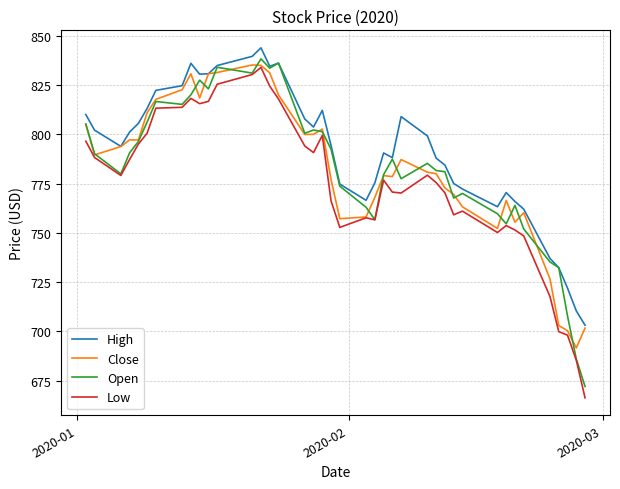

Which series has the largest total across all categories?

High